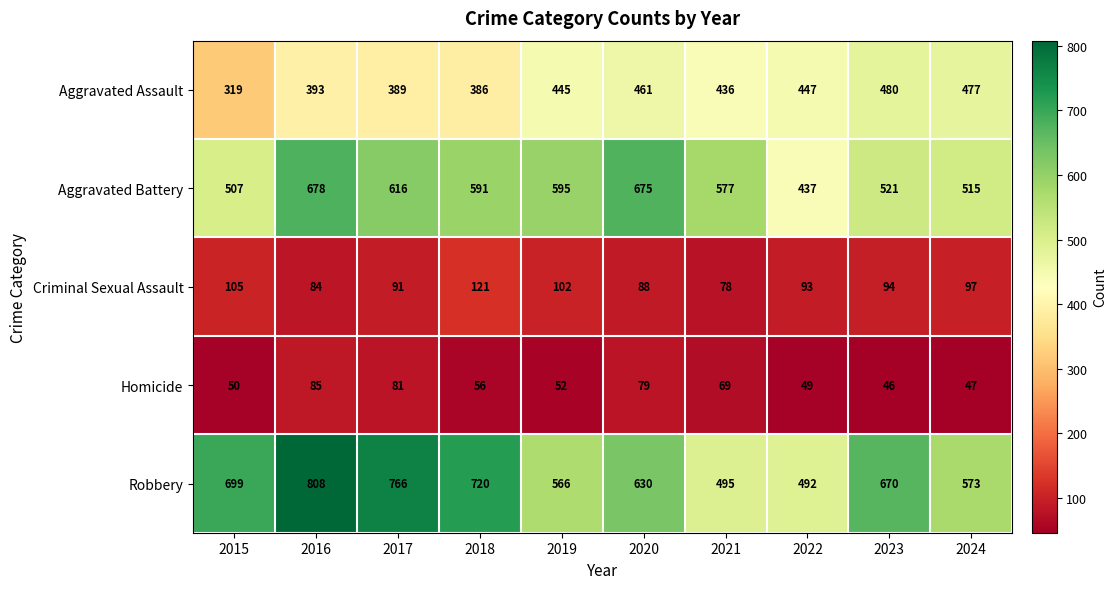

What value does the Aggravated Assault series have at 2018, to the nearest 10?

390